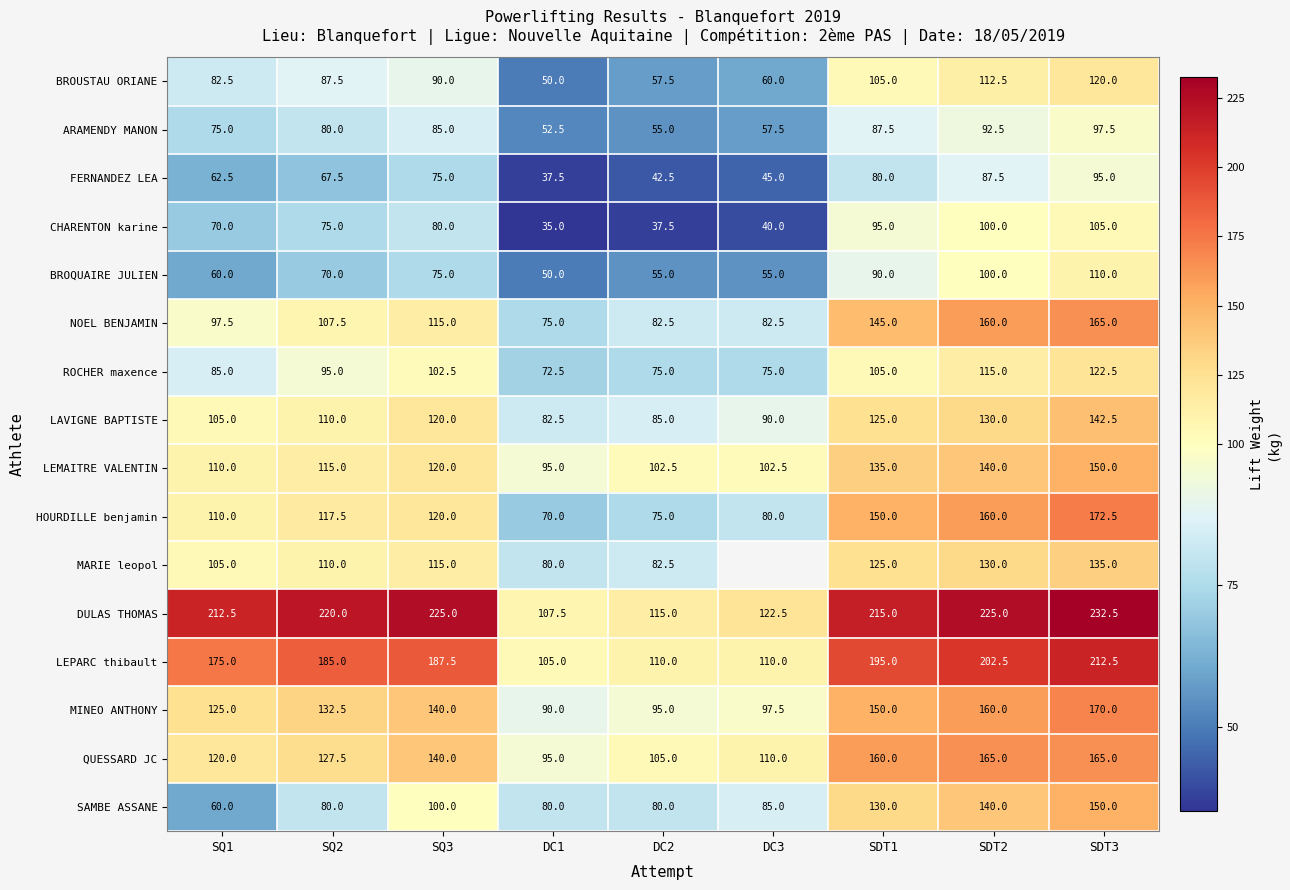

What is the spread (max minus min) of values at SQ2?

152.5